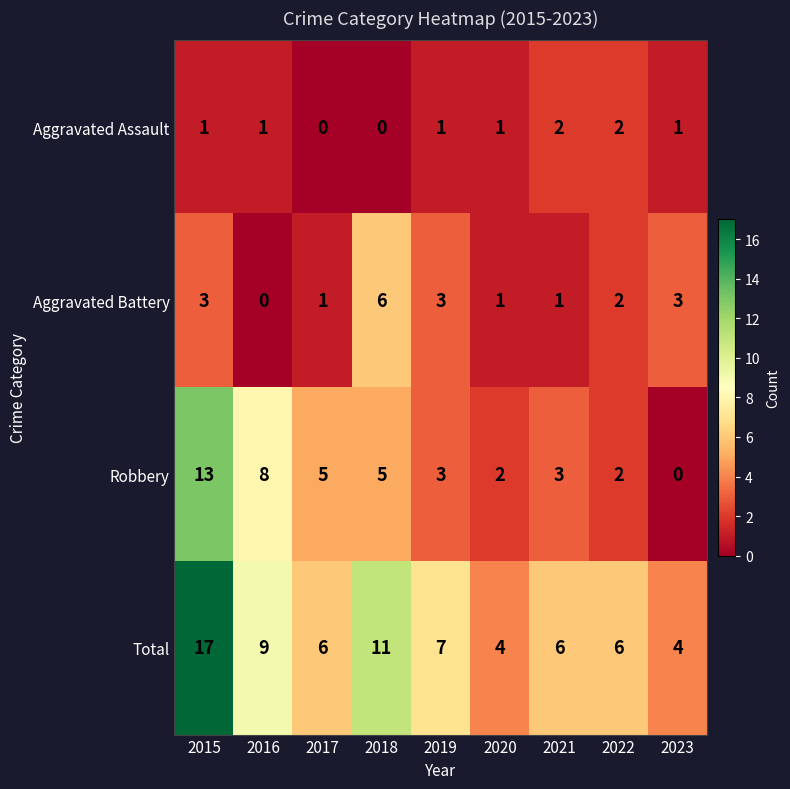

Which series has the largest total across all categories?

Total